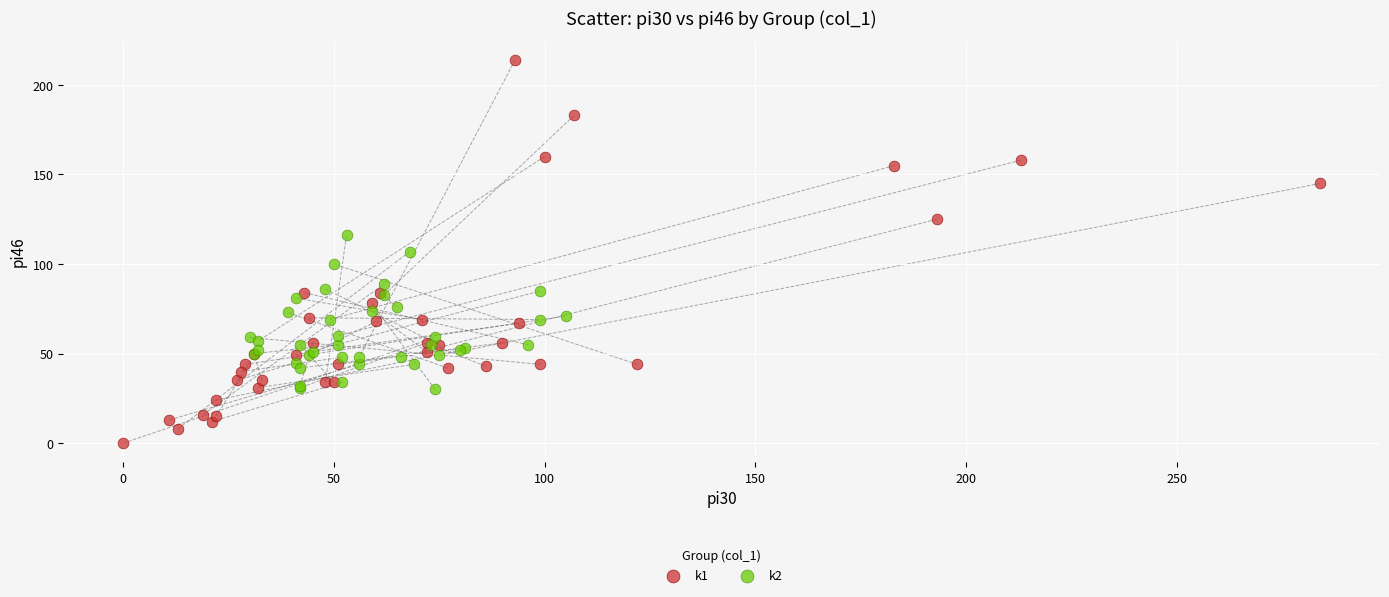

Which series contains the lowest Y value?

k1